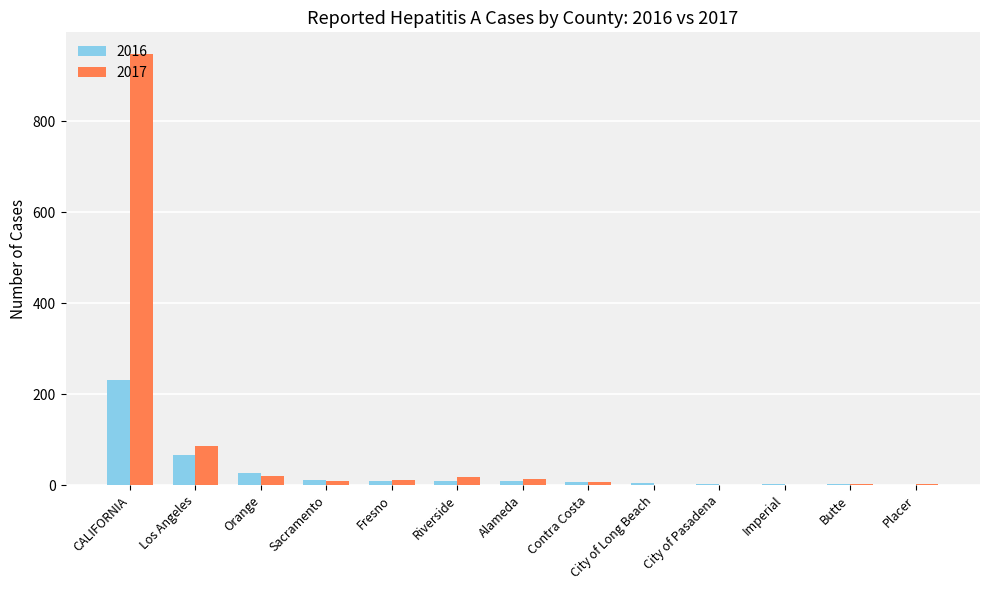

What is the greatest value displayed?

948